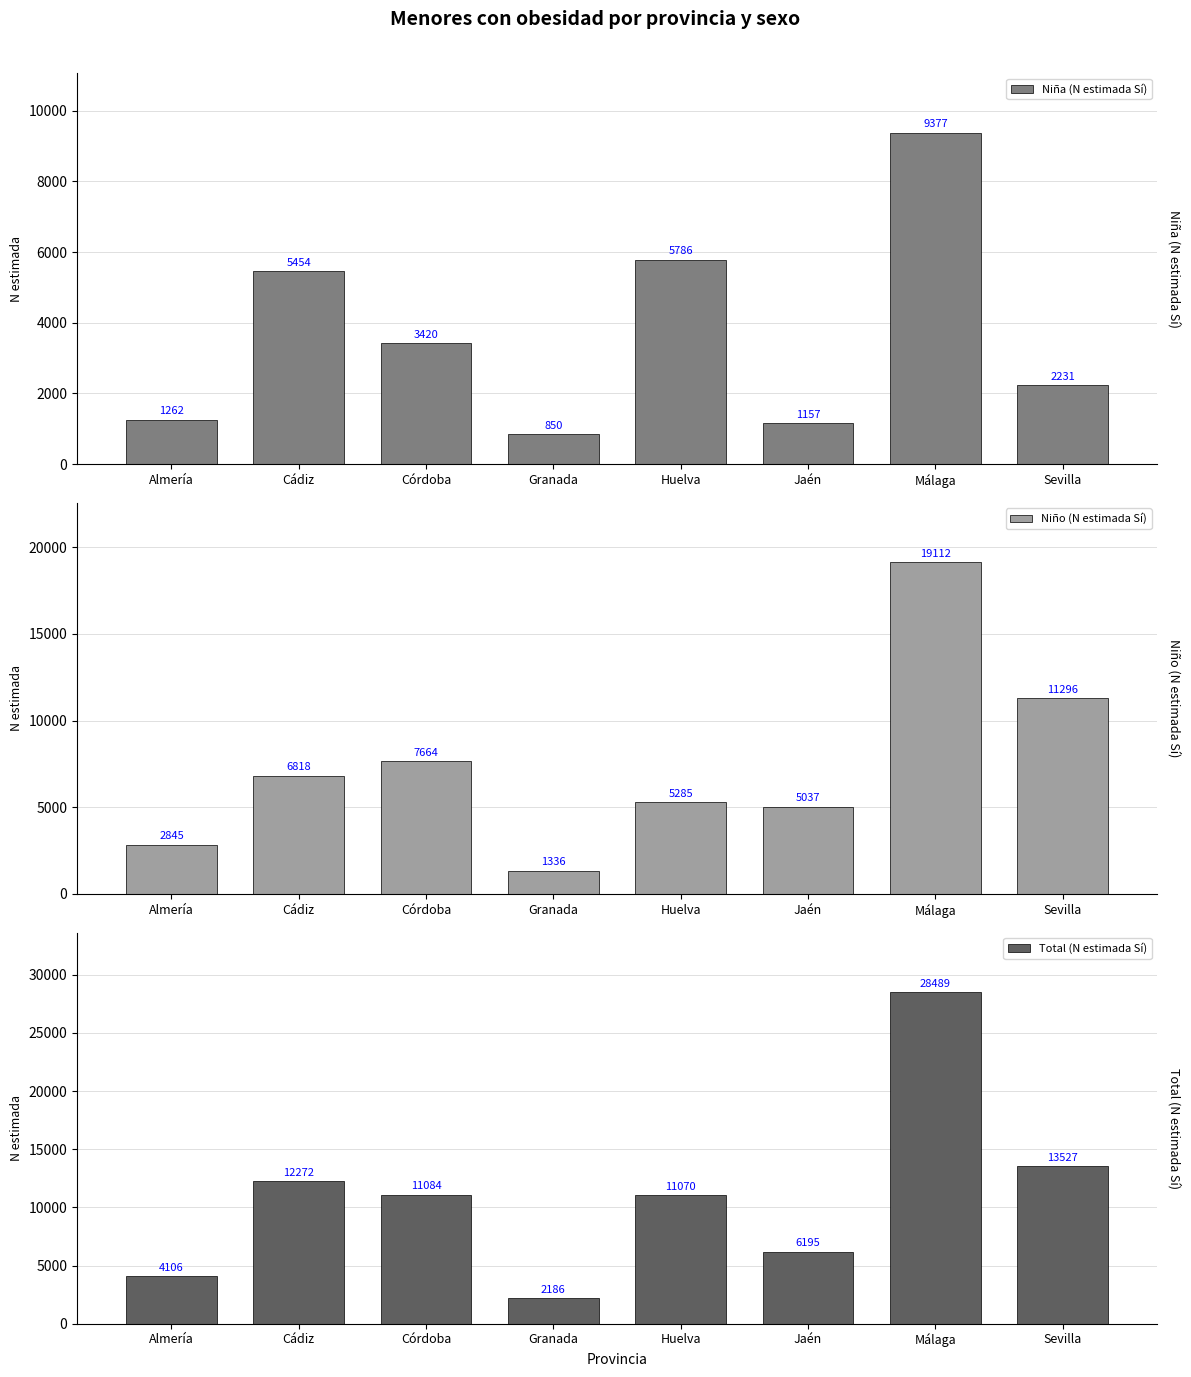

How many bars are there in each group?

3